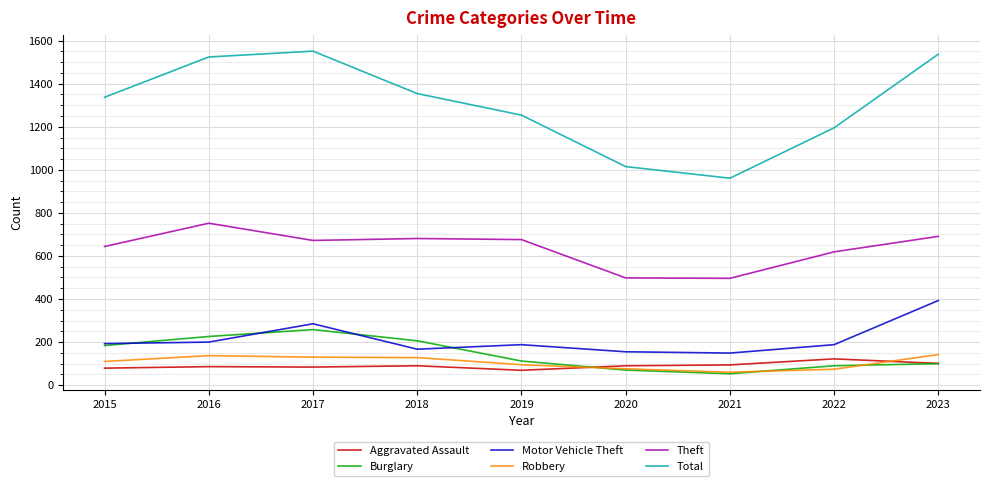

True or false: Robbery and Motor Vehicle Theft cross at least once.

False